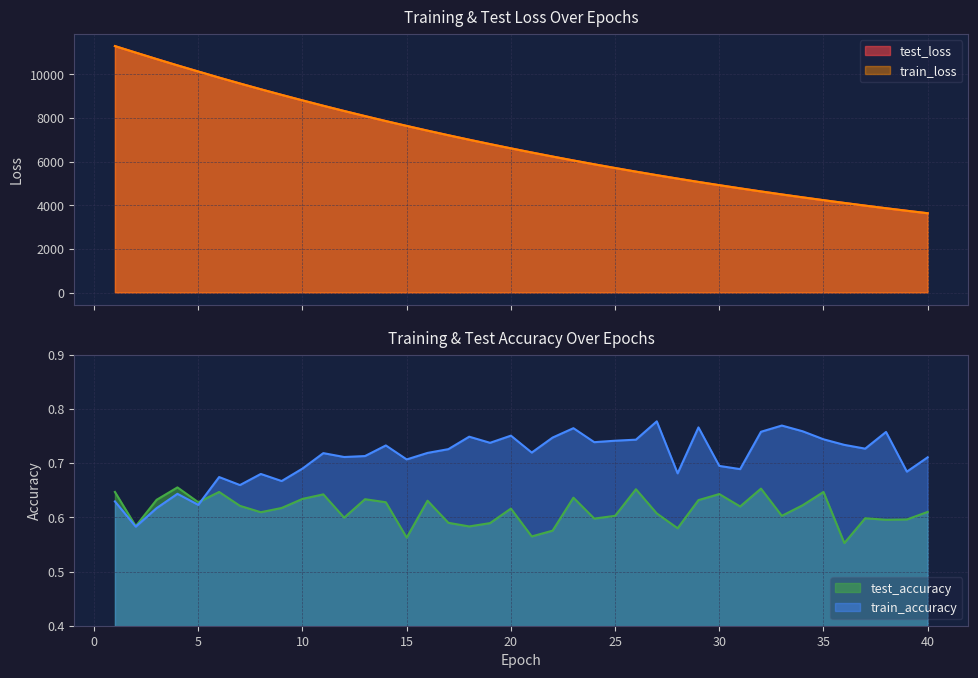

What is the minimum value for train_loss?

3635.0